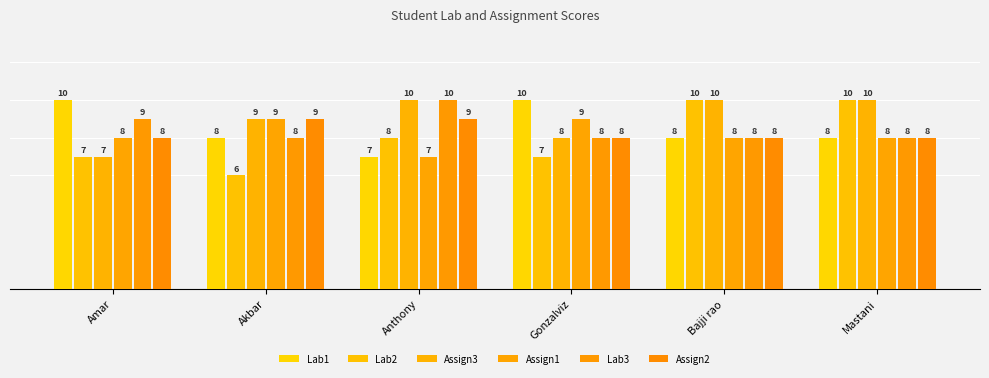

Are the bars horizontal?

No